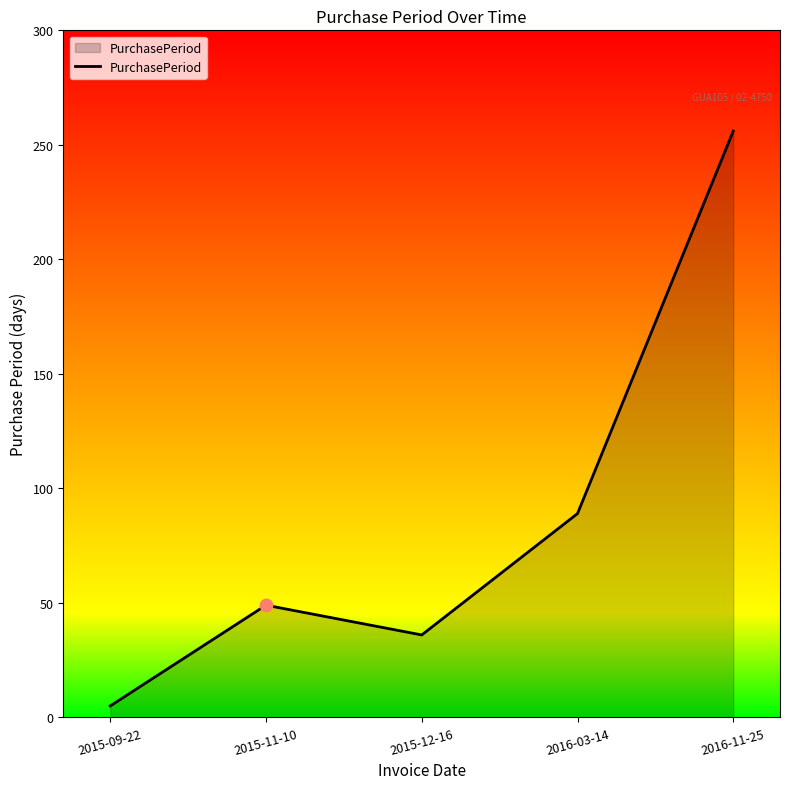

Approximately how many times larger is the value at 2016-03-14 compared to 2015-12-16?

2.5